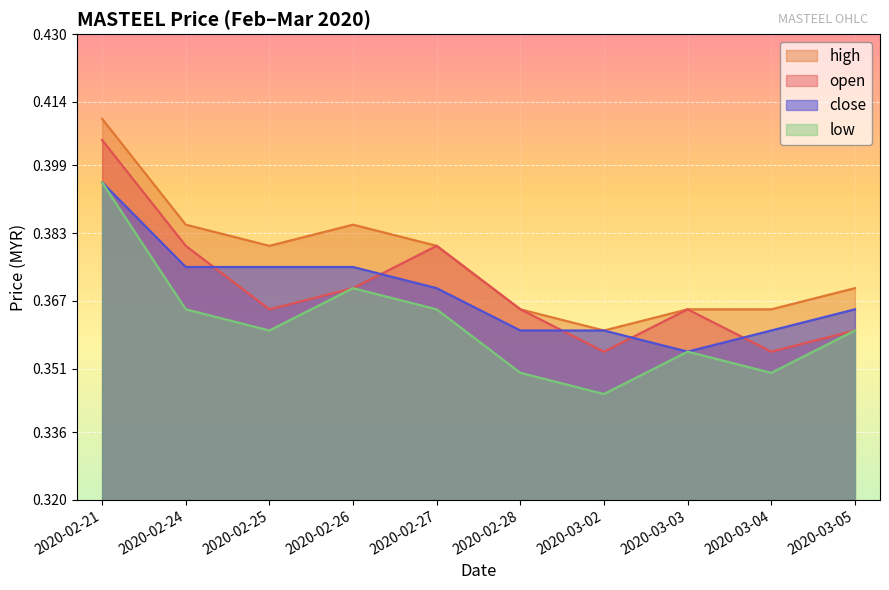

Which series changed the most between 2020-02-27 and 2020-03-03?

open